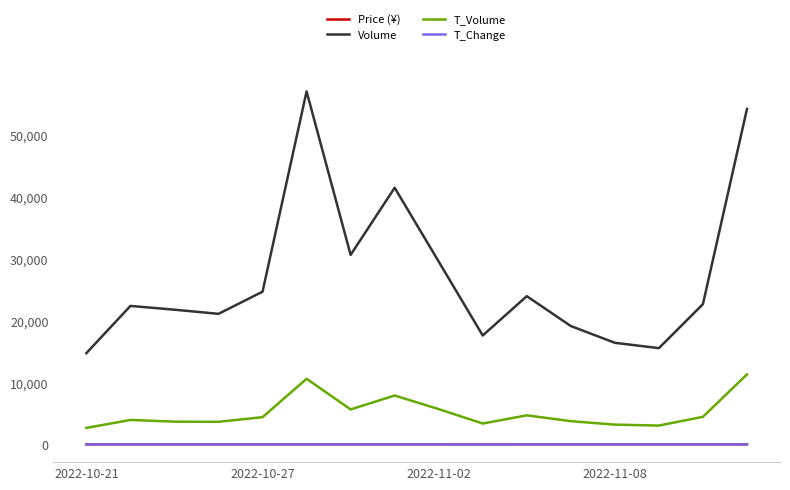

Which series has the widest spread of values?

Volume